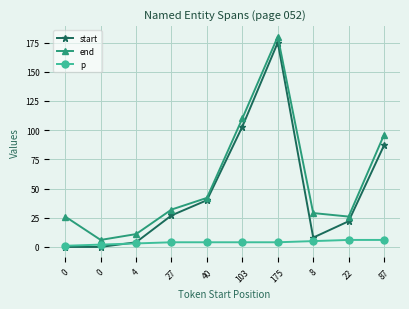

What are all the series names shown in the legend?

start, end, p